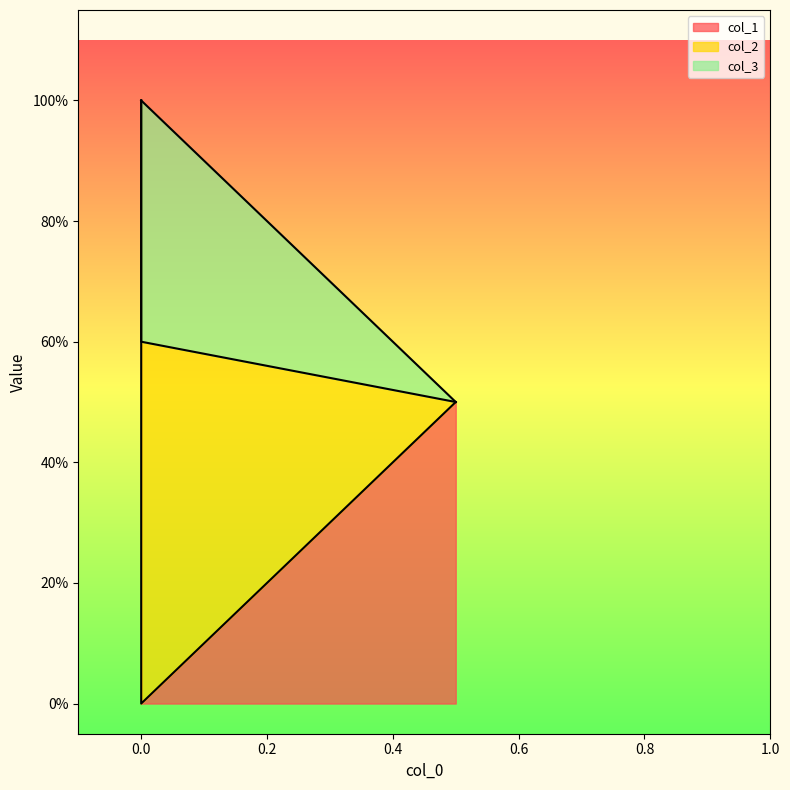

How many lines are shown in the chart?

3